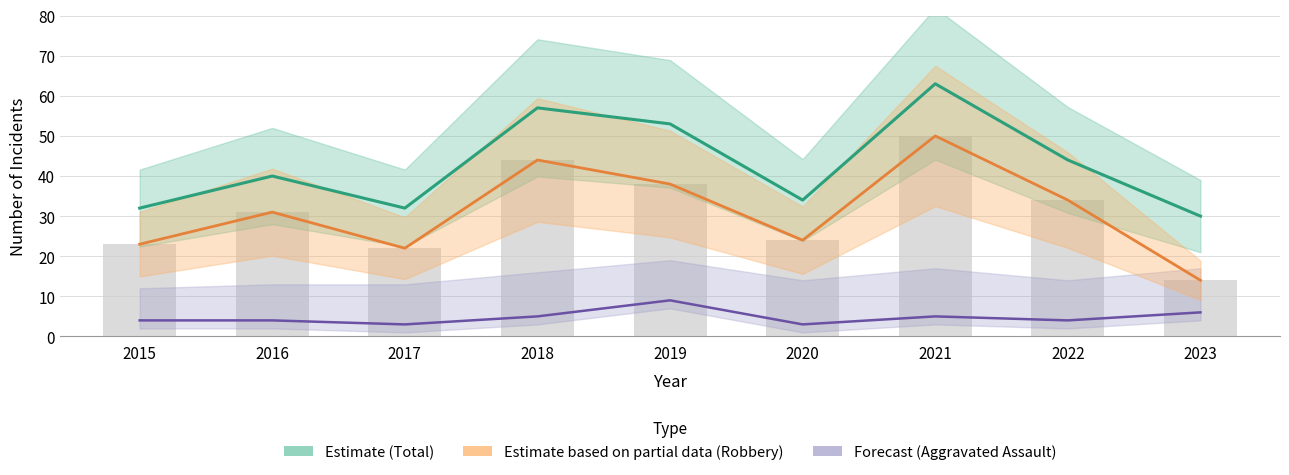

Reading left to right, transcribe all the data shown in this chart.

Total (Estimate): 32	40	32	57	53	34	63	44	30
Robbery (Partial Estimate): 23	31	22	44	38	24	50	34	14
Aggravated Assault (Forecast): 4	4	3	5	9	3	5	4	6
Robbery (raw): 23	31	22	44	38	24	50	34	14